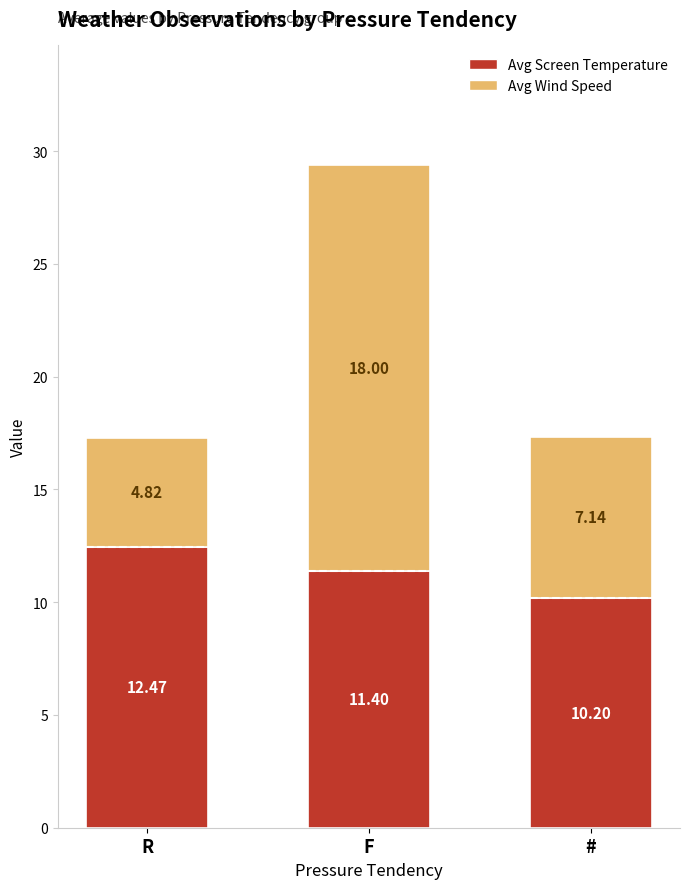

What is the difference between the maximum and minimum values in the Avg Screen Temperature series?

2.3